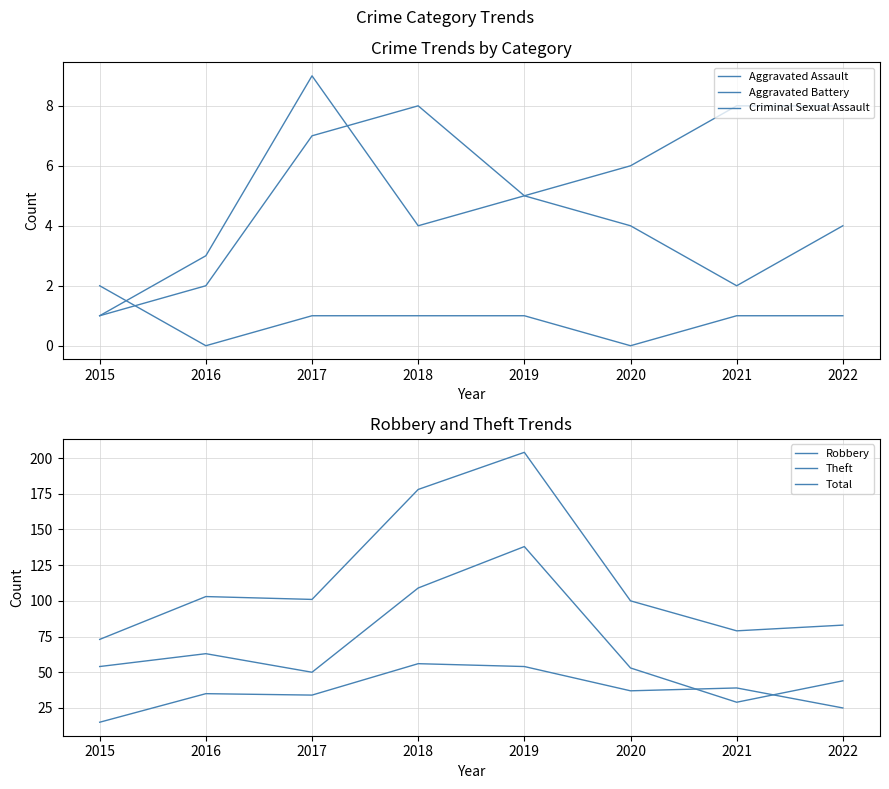

At how many categories does at least one series exceed 148?

2